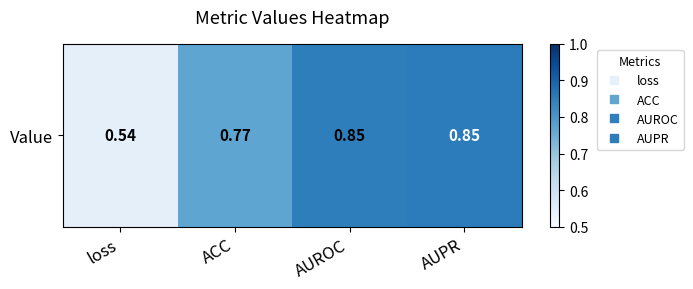

What is the minimum value shown in the chart?

0.5